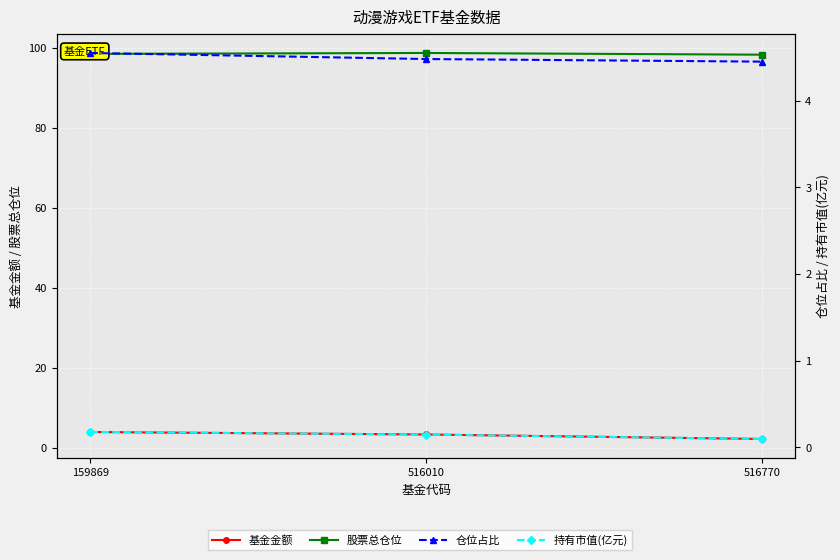

What is the value of the 仓位占比 point at the 3rd from the left?

4.5